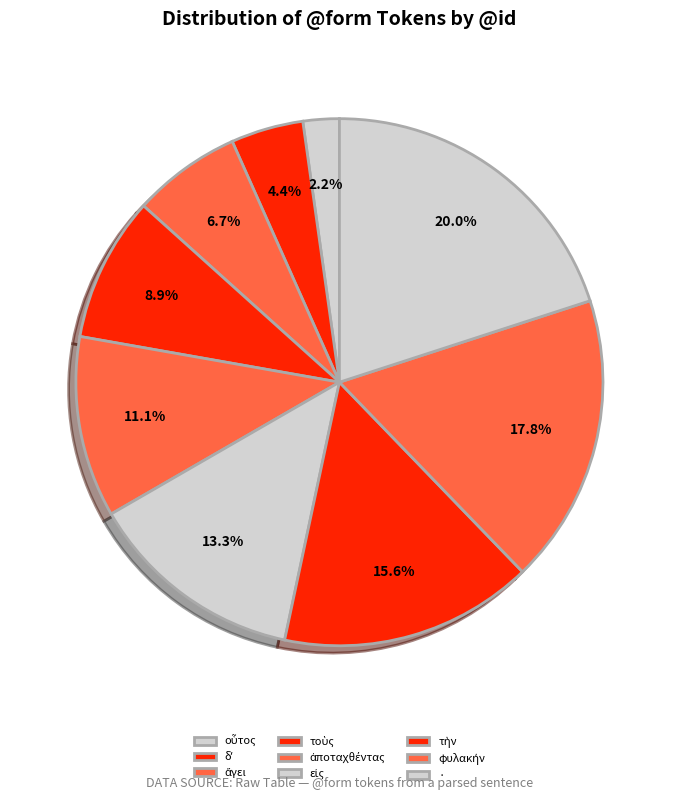

Count the number of slices in the pie.

9